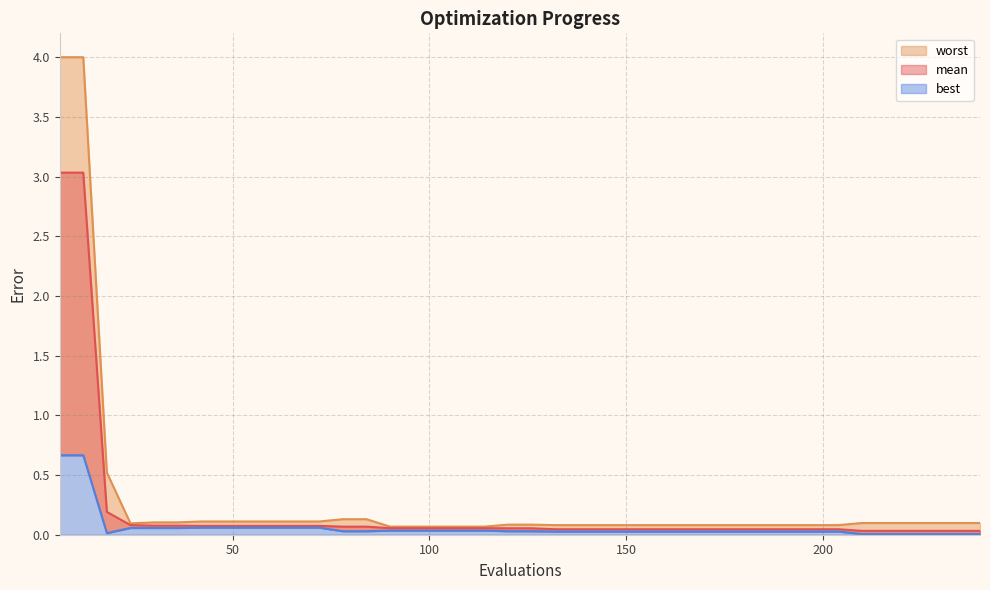

What is the greatest value displayed?

4.0